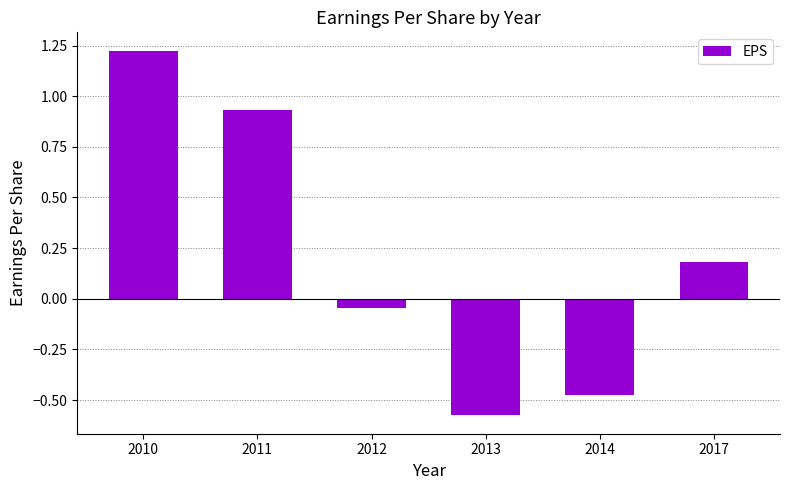

What is the difference between the maximum and minimum values?

1.8